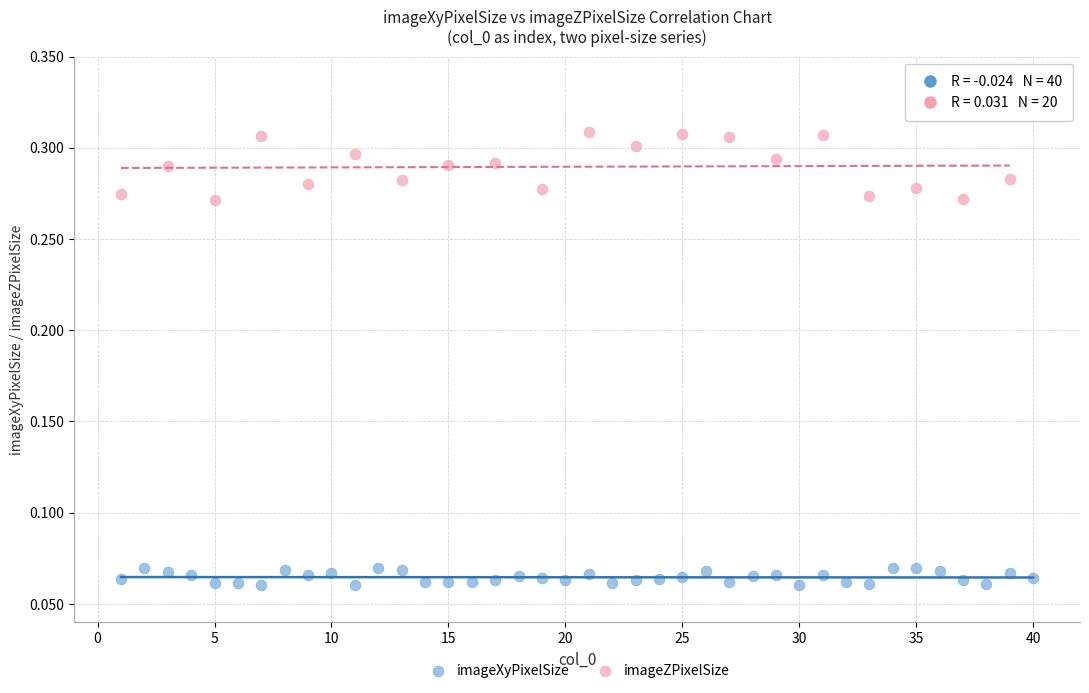

Which series has the largest Y range (max minus min)?

imageZPixelSize